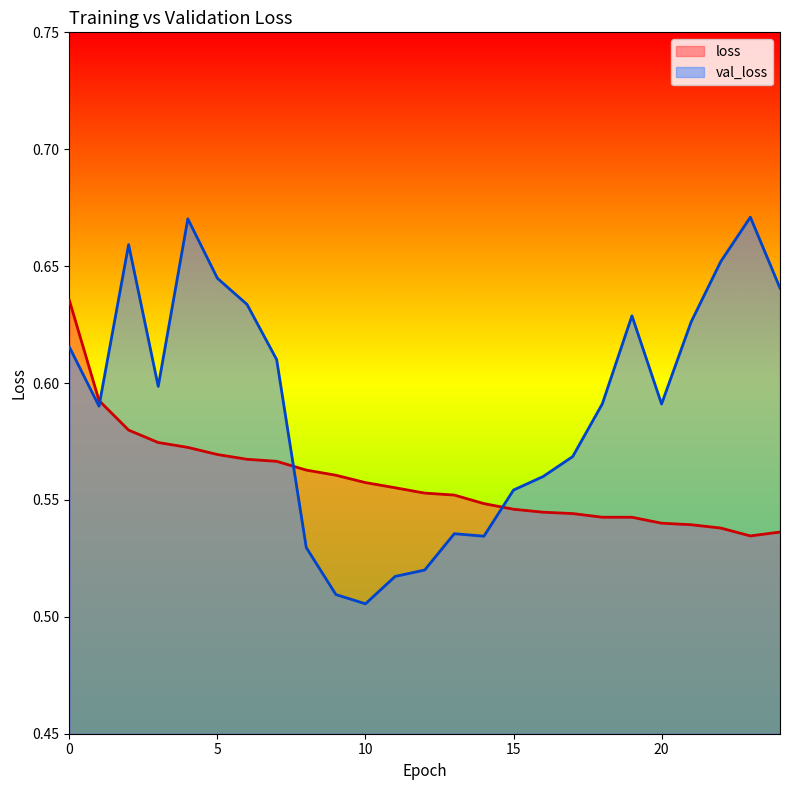

What is the average value of the val_loss series?

0.6